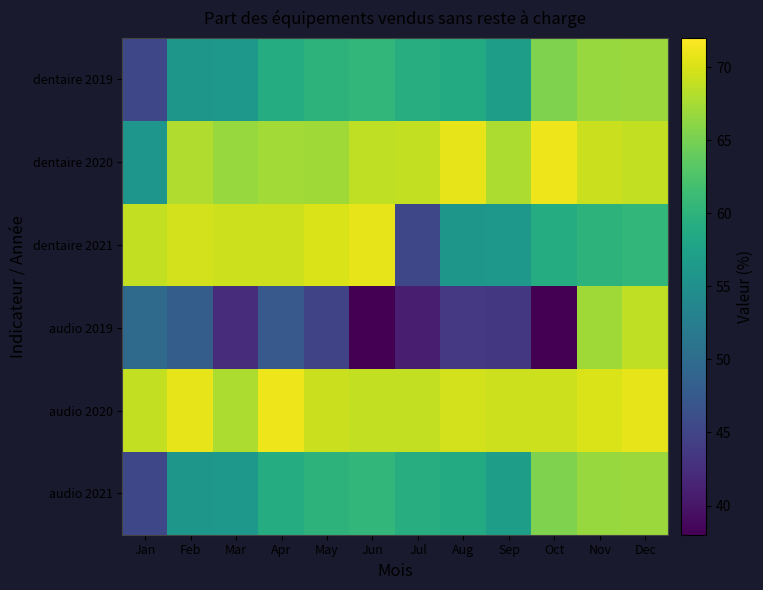

Reading left to right, list all the values displayed in this chart.

dentaire 2019: Jan=45.4	Feb=56.0	Mar=56.2	Apr=59.0	May=60.0	Jun=60.5	Jul=59.2	Aug=58.7	Sep=57.1	Oct=65.4	Nov=66.7	Dec=66.8
dentaire 2020: Jan=55.8	Feb=68.0	Mar=66.8	Apr=67.3	May=67.2	Jun=68.7	Jul=68.9	Aug=70.7	Sep=67.8	Oct=71.1	Nov=69.3	Dec=68.9
dentaire 2021: Jan=68.8	Feb=69.6	Mar=69.4	Apr=69.4	May=70.0	Jun=70.8	Jul=45.4	Aug=56.0	Sep=56.2	Oct=59.0	Nov=60.0	Dec=60.5
audio 2019: Jan=49.7	Feb=48.1	Mar=42.3	Apr=47.5	May=45.0	Jun=38.1	Jul=40.9	Aug=43.6	Sep=43.5	Oct=38.0	Nov=67.2	Dec=68.7
audio 2020: Jan=68.9	Feb=70.7	Mar=67.8	Apr=71.1	May=69.3	Jun=68.9	Jul=68.8	Aug=69.6	Sep=69.4	Oct=69.4	Nov=70.0	Dec=70.8
audio 2021: Jan=45.4	Feb=56.0	Mar=56.2	Apr=59.0	May=60.0	Jun=60.5	Jul=59.2	Aug=58.7	Sep=57.1	Oct=65.4	Nov=66.7	Dec=66.8